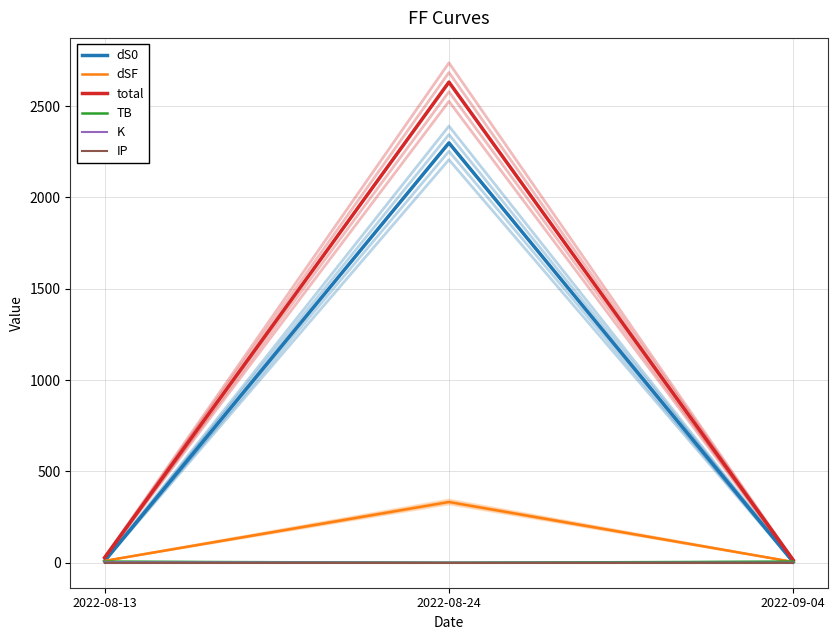

Is it true that dS0 equals 4.2 at 2022-09-04?

True